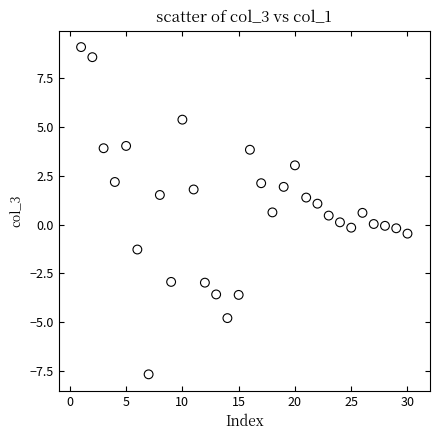

What is the range of X values (max minus min)?

29.0